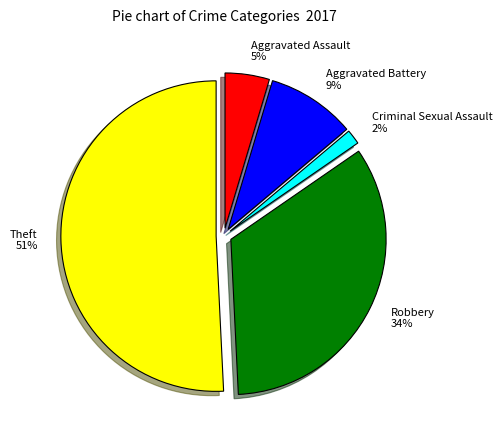

Rank the categories by value from highest to lowest.

Theft, Robbery, Aggravated Battery, Aggravated Assault, Criminal Sexual Assault